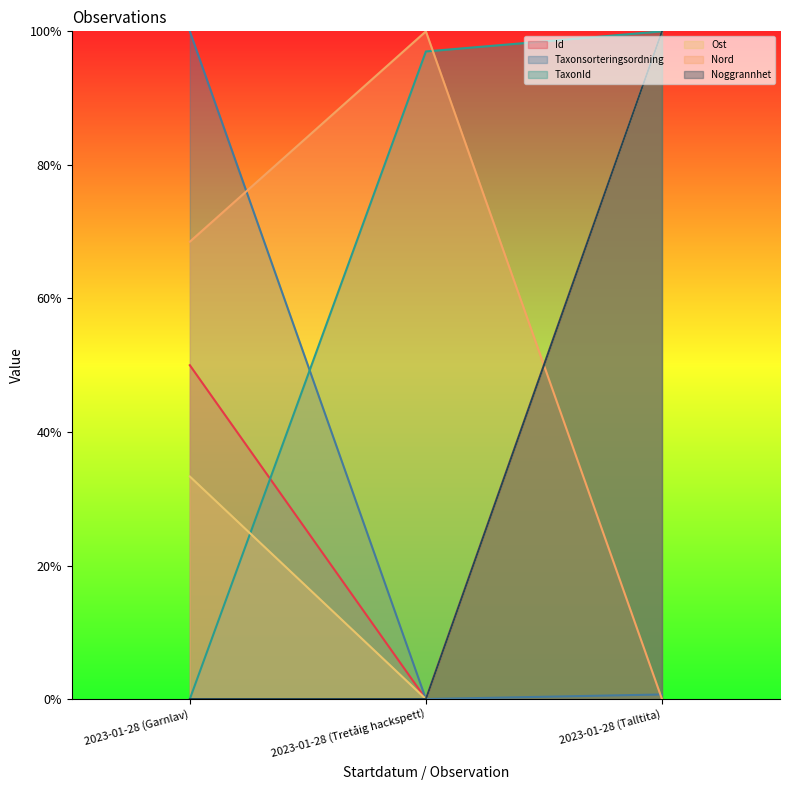

Reading left to right, what are all the values shown in this chart?

Id: 2023-01-28 (Garnlav)=0.5	2023-01-28 (Tretåig hackspett)=0.0	2023-01-28 (Talltita)=1.0
Taxonsorteringsordning: 2023-01-28 (Garnlav)=1.0	2023-01-28 (Tretåig hackspett)=0.0	2023-01-28 (Talltita)=0.0
TaxonId: 2023-01-28 (Garnlav)=0.0	2023-01-28 (Tretåig hackspett)=1.0	2023-01-28 (Talltita)=1.0
Ost: 2023-01-28 (Garnlav)=0.3	2023-01-28 (Tretåig hackspett)=0.0	2023-01-28 (Talltita)=1.0
Nord: 2023-01-28 (Garnlav)=0.7	2023-01-28 (Tretåig hackspett)=1.0	2023-01-28 (Talltita)=0.0
Noggrannhet: 2023-01-28 (Garnlav)=0.0	2023-01-28 (Tretåig hackspett)=0.0	2023-01-28 (Talltita)=1.0